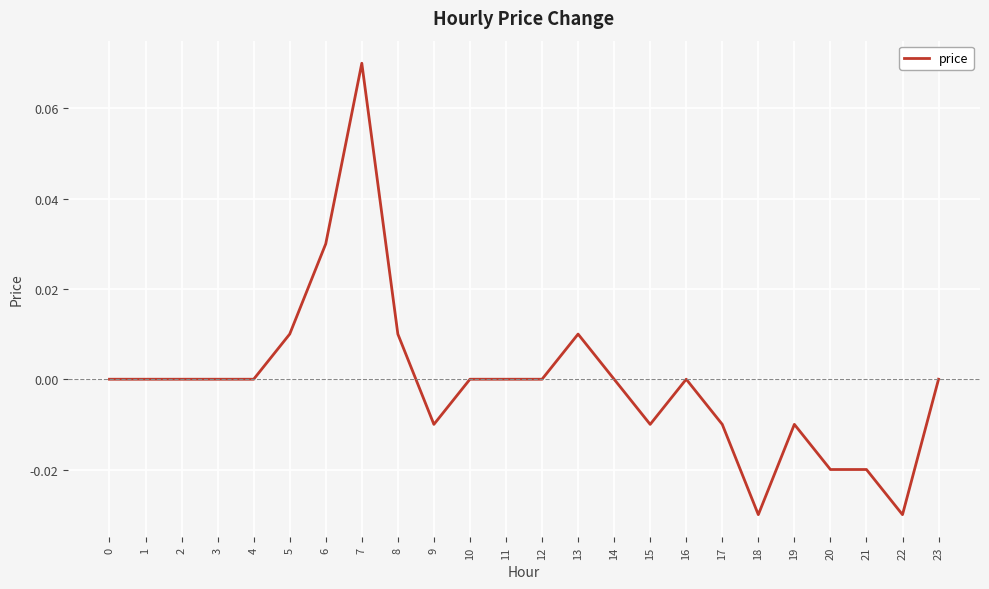

Which category has the highest value across all series?

7